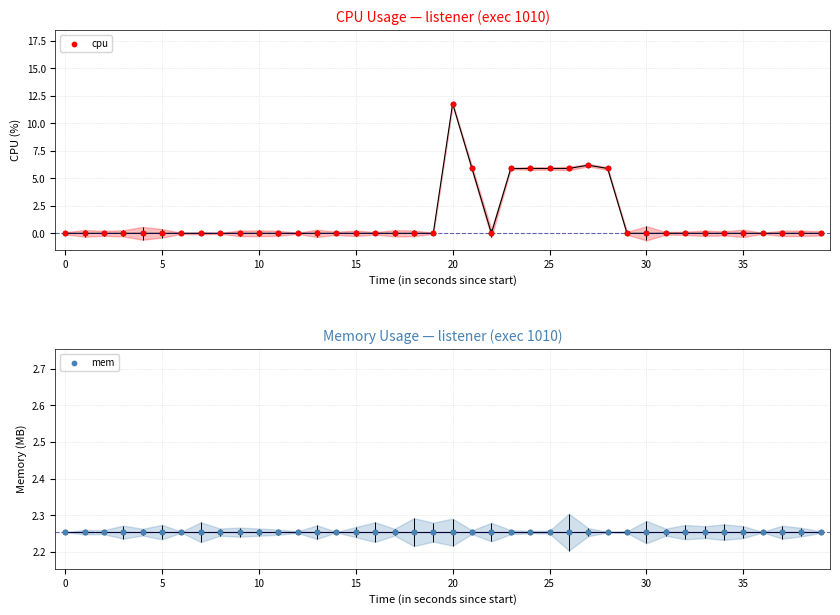

What is the total value across all series at 29?

2.3